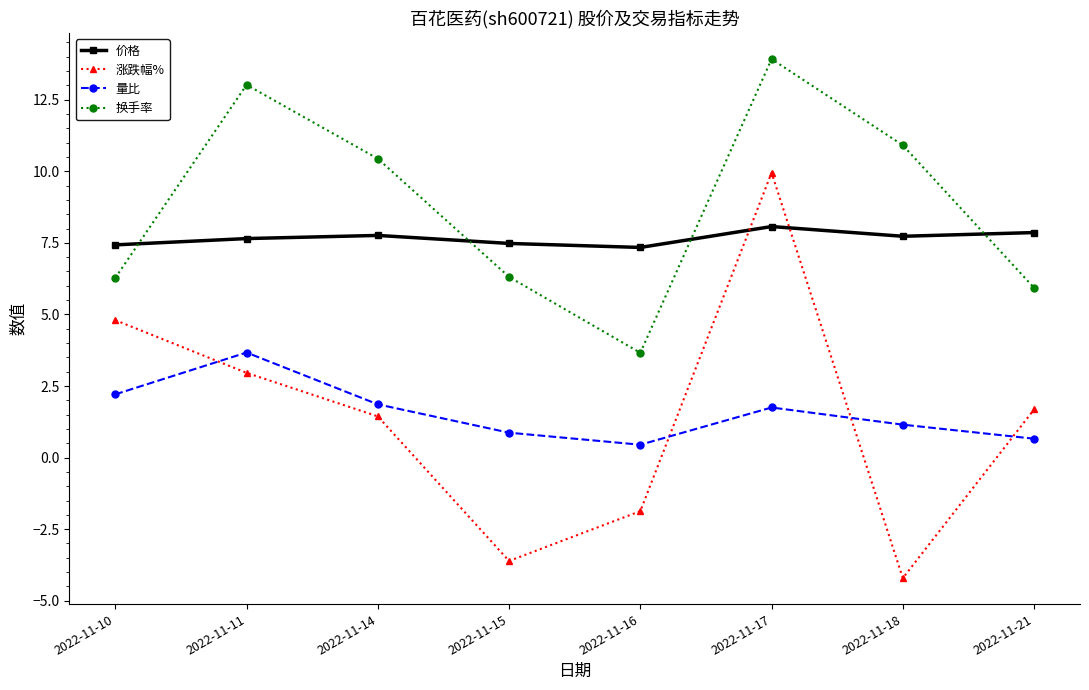

Which series has the largest total across all categories?

换手率